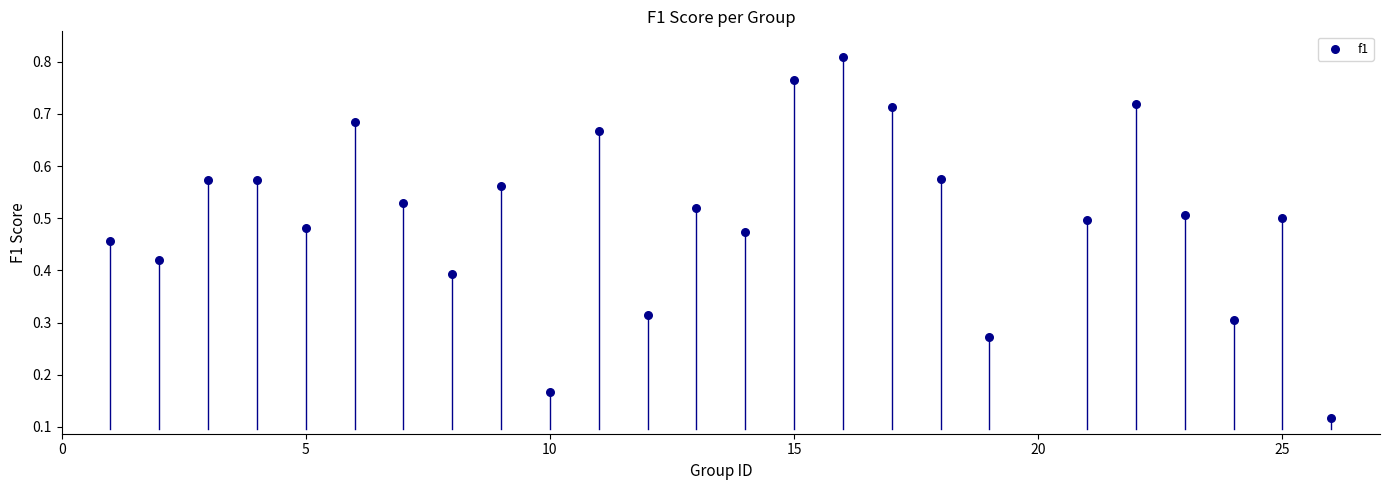

What is the range of X values (max minus min)?

25.0